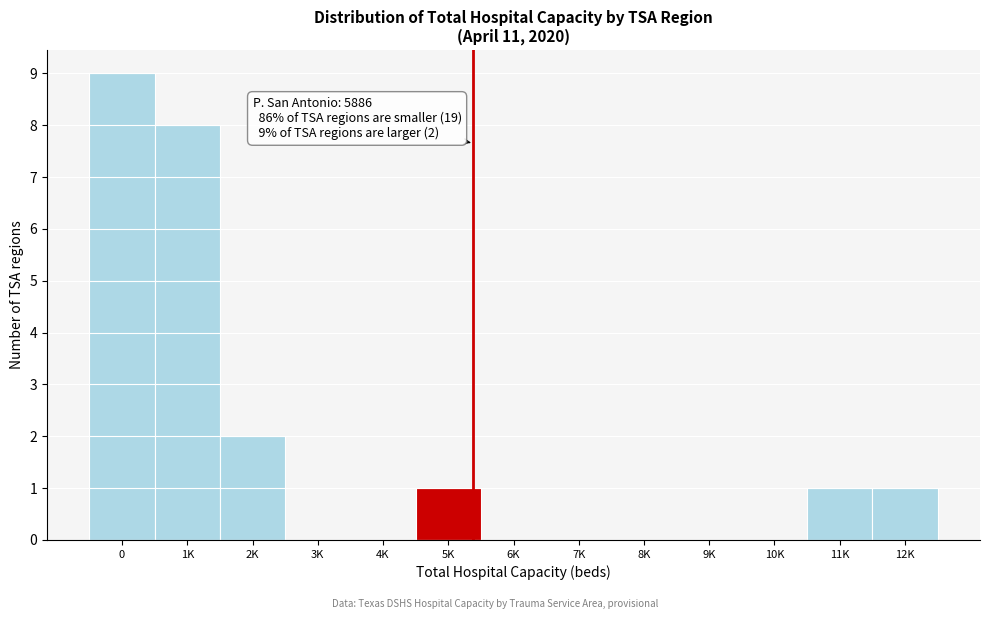

Reading left to right, extract all data points from this chart.

0=9	1K=8	2K=2	3K=0	4K=0	5K=1	6K=0	7K=0	8K=0	9K=0	10K=0	11K=1	12K=1